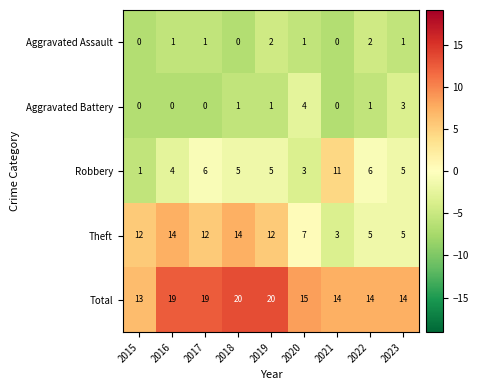

True or false: Robbery has a value of 4 at 2022.

False